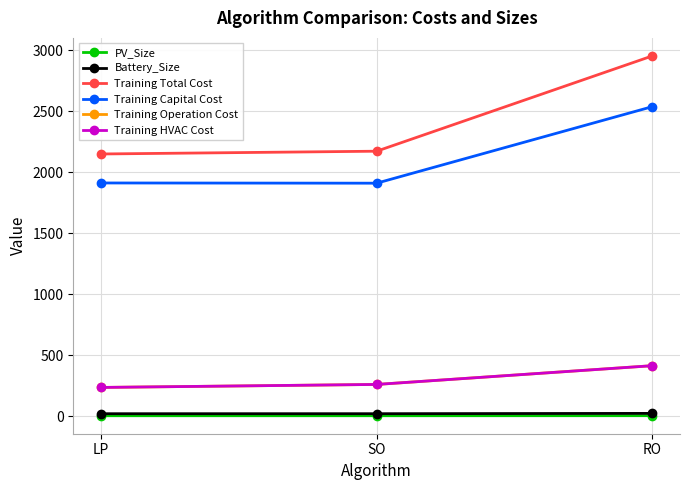

What is the difference between the maximum and minimum values in the Training Total Cost series?

803.2